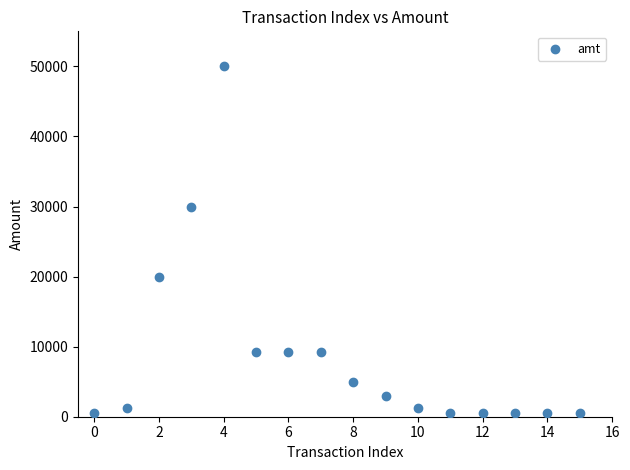

What is the range of Y values (max minus min)?

49501.0